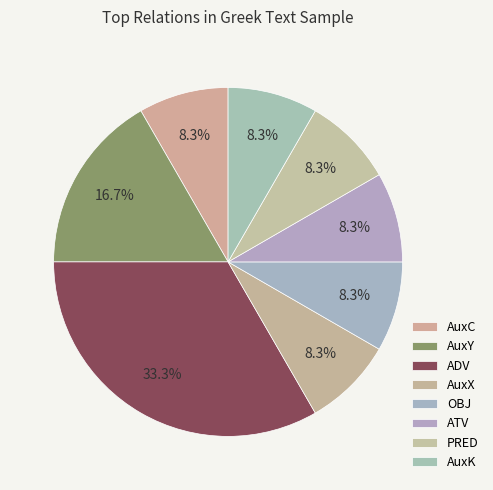

Is it true that PRED is 8% of the pie?

True